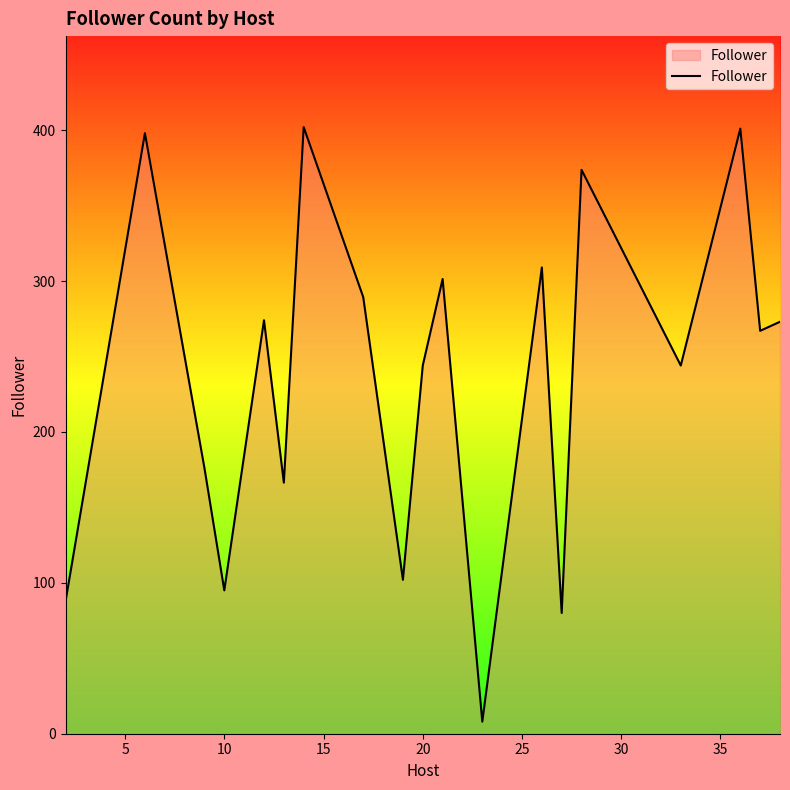

What is the difference between the maximum and minimum values?

394.0